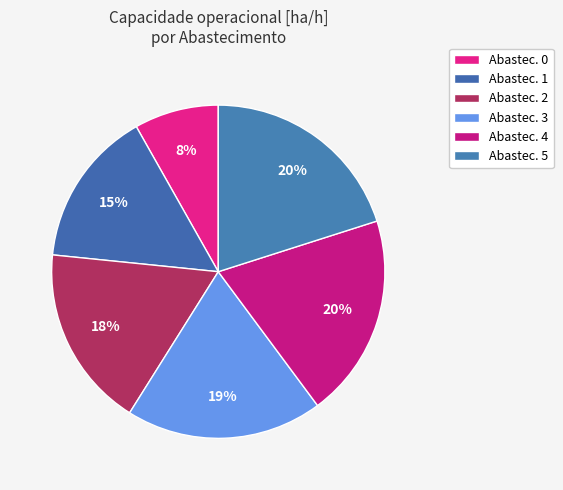

How many slices are in this pie chart?

6